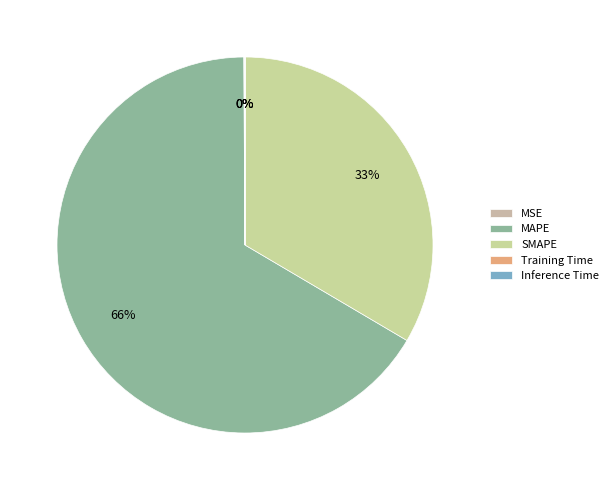

Which has a higher value, Training Time or MAPE?

MAPE